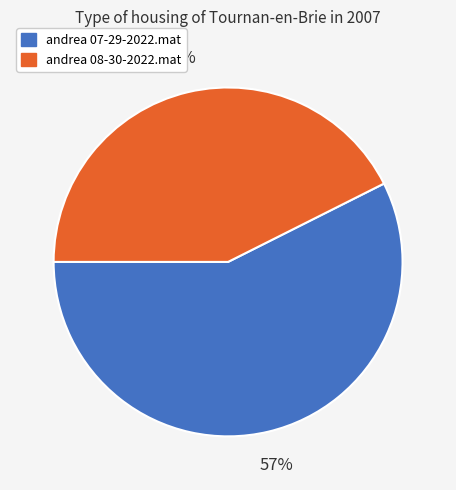

To the nearest percent, what portion does andrea 07-29-2022.mat represent?

57%